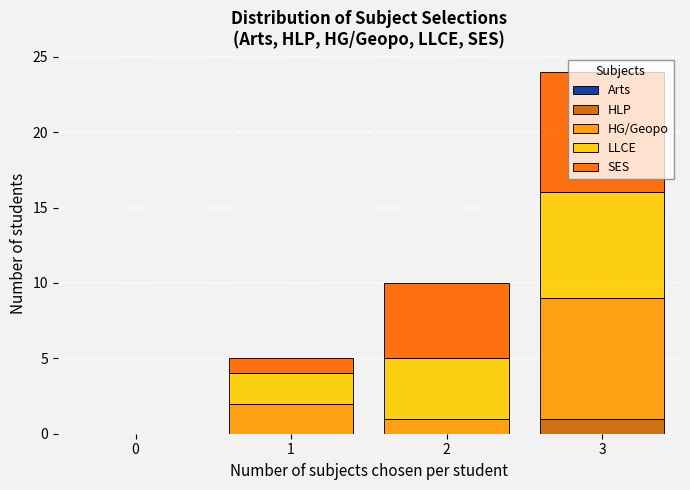

What is the total value across all series at 3?

24